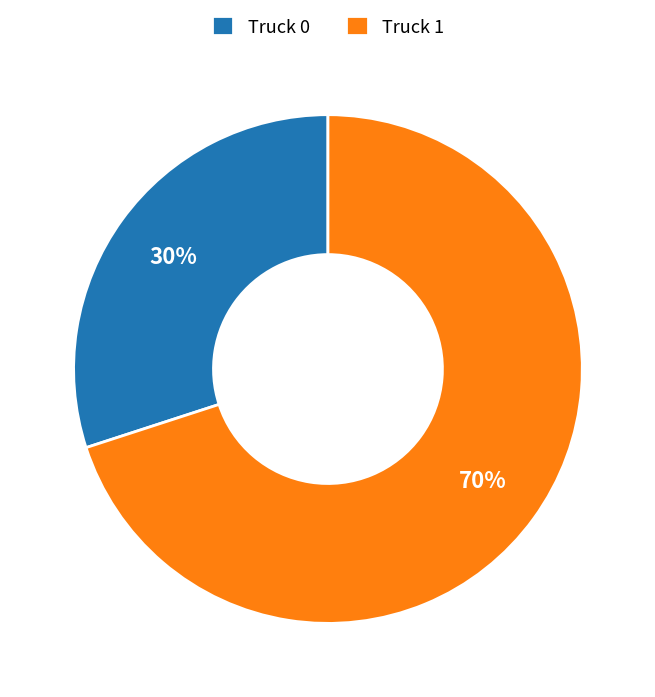

Between Truck 1 and Truck 0, which is larger?

Truck 1